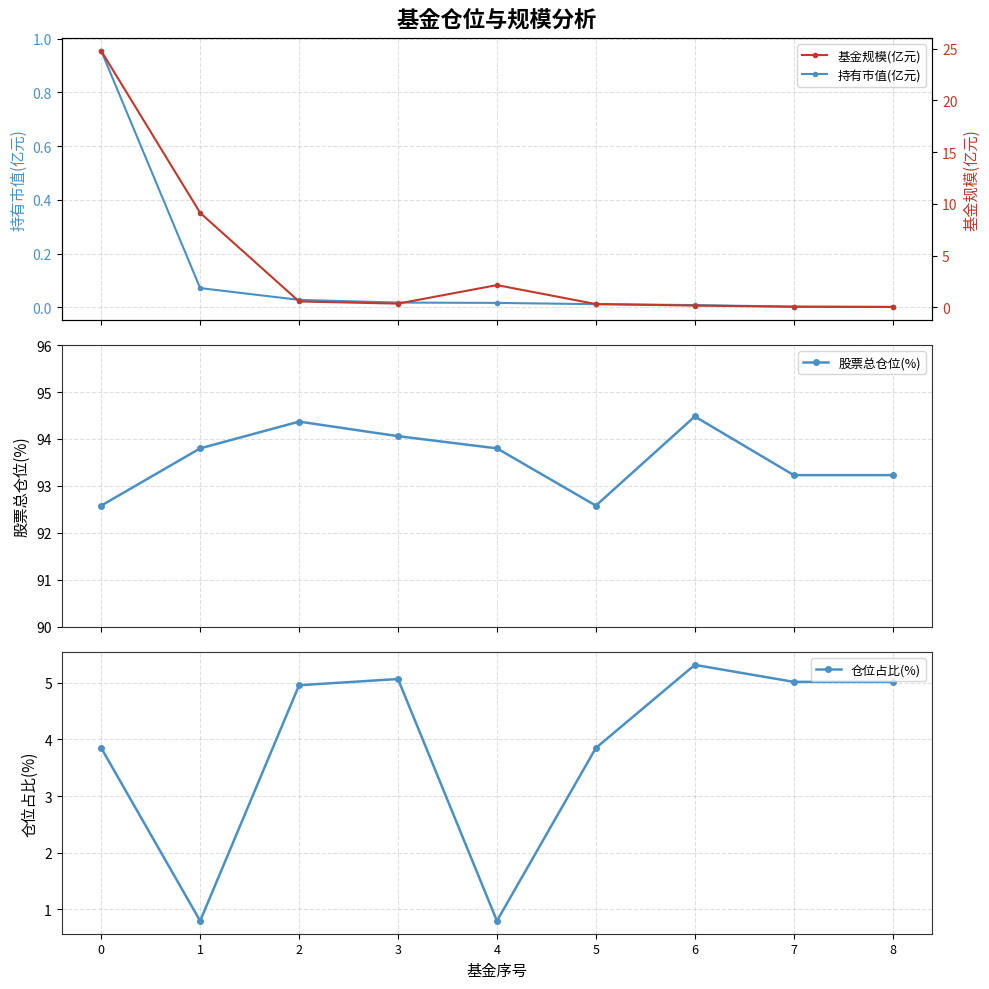

Which has a higher value, 3 or 5?

3